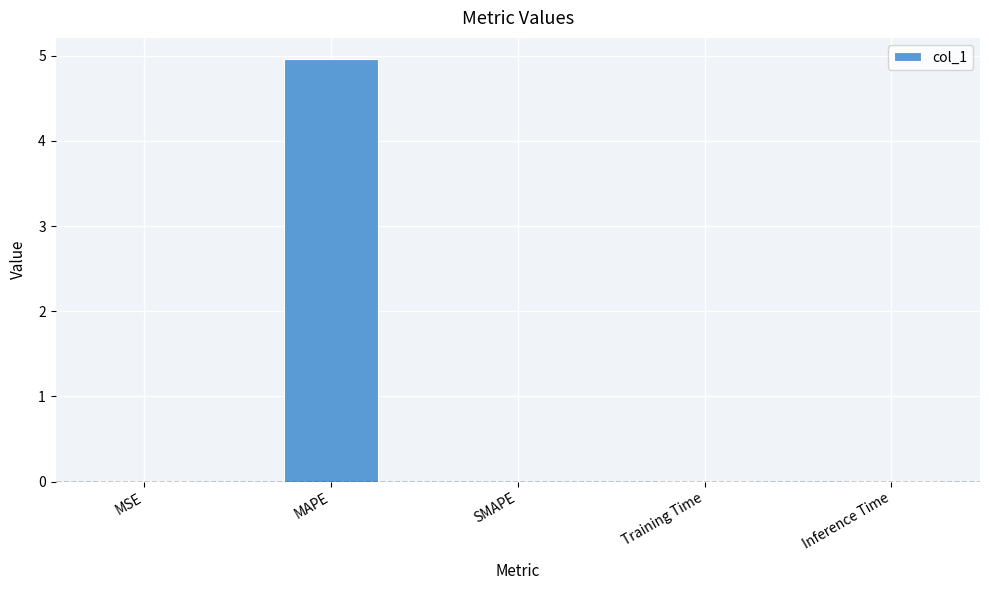

What is the sum of all values?

5.0